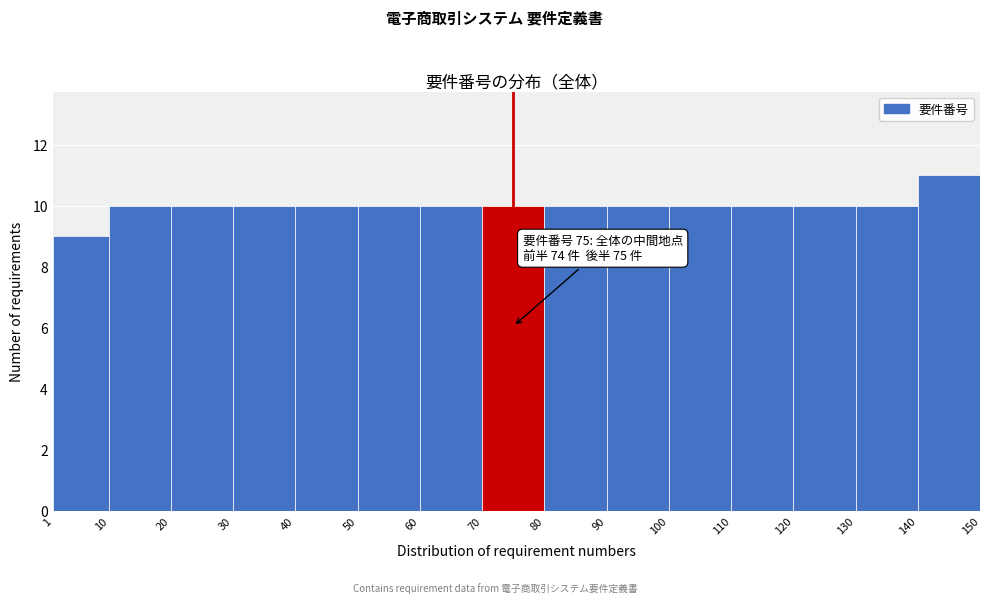

Which range on the x-axis has the tallest bar?

140 to 150